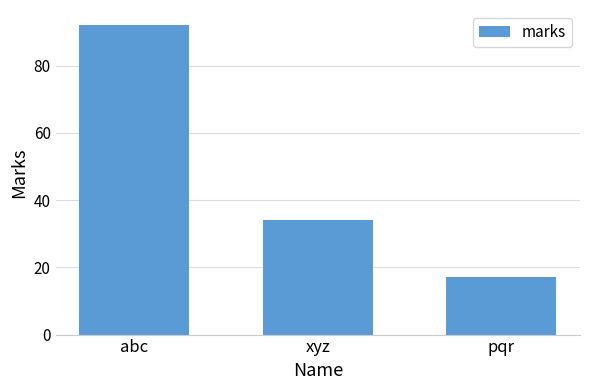

Count the number of categories in the chart.

3